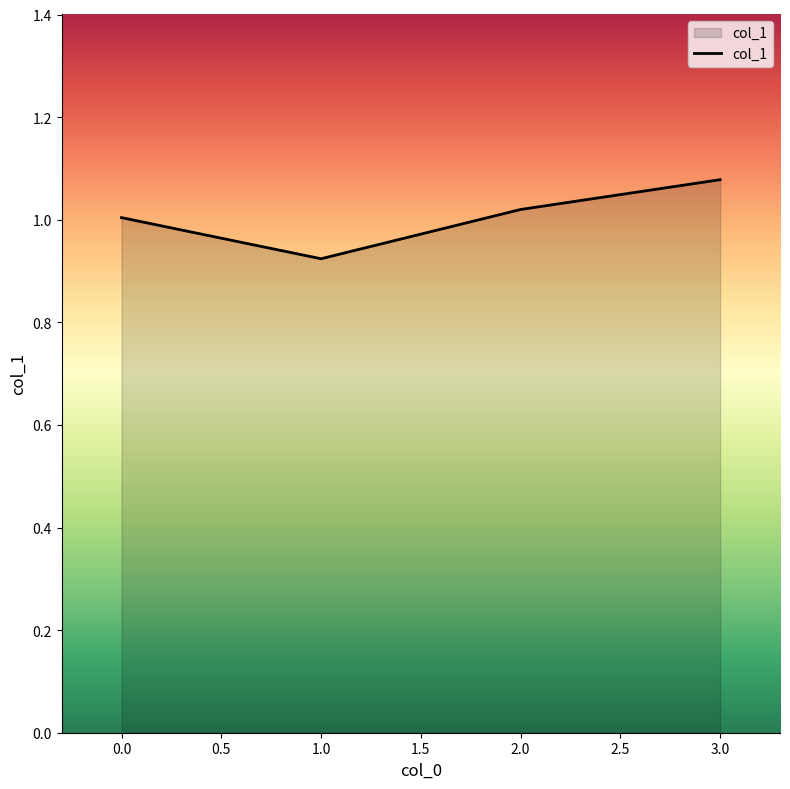

Which has a higher value, 2.0 or 1.0?

2.0